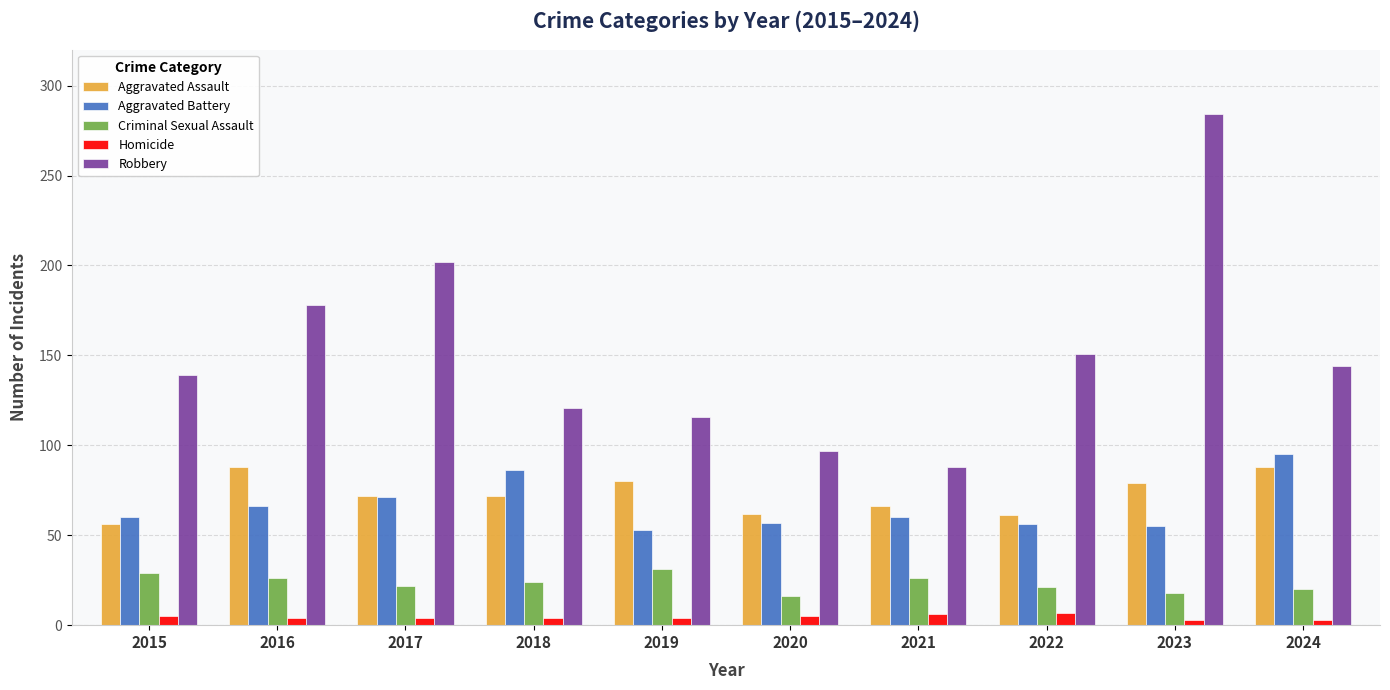

What is the minimum value shown in the chart?

3